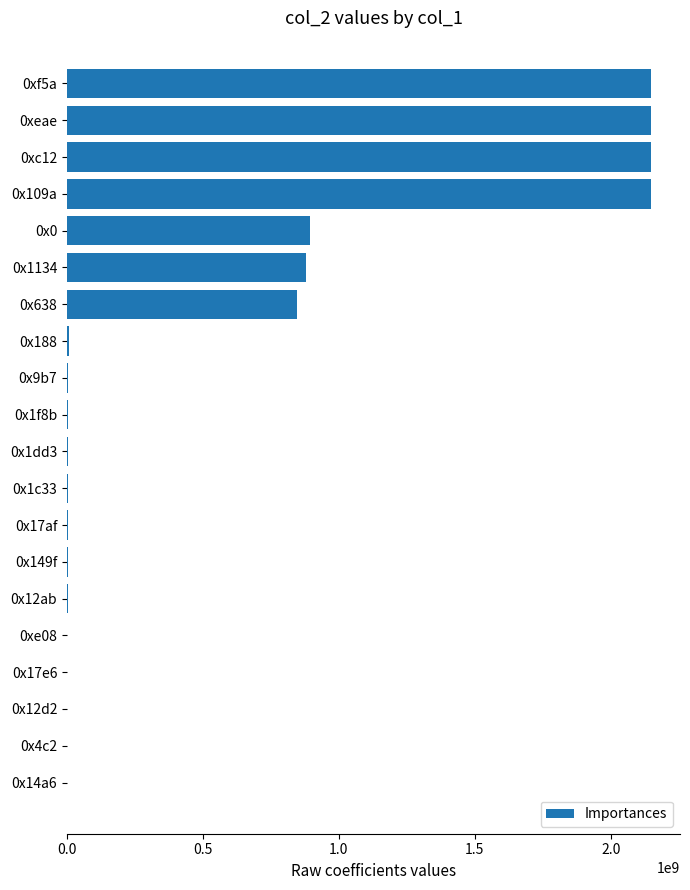

Approximately how many times larger is the value at 0x109a compared to 0xf5a?

1.0